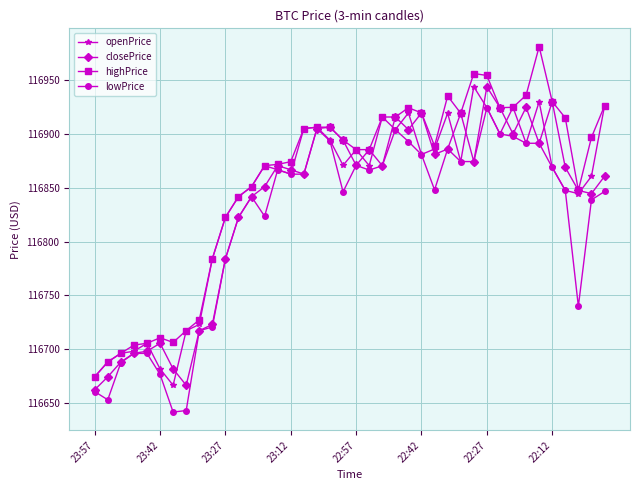

What is the maximum value shown in the chart?

116981.1